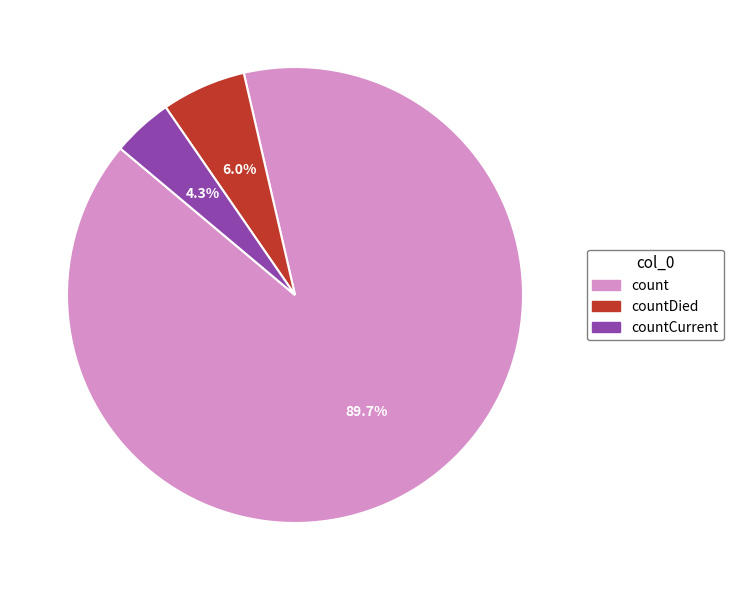

To the nearest percent, what is the difference between the largest and smallest slice percentages?

85%